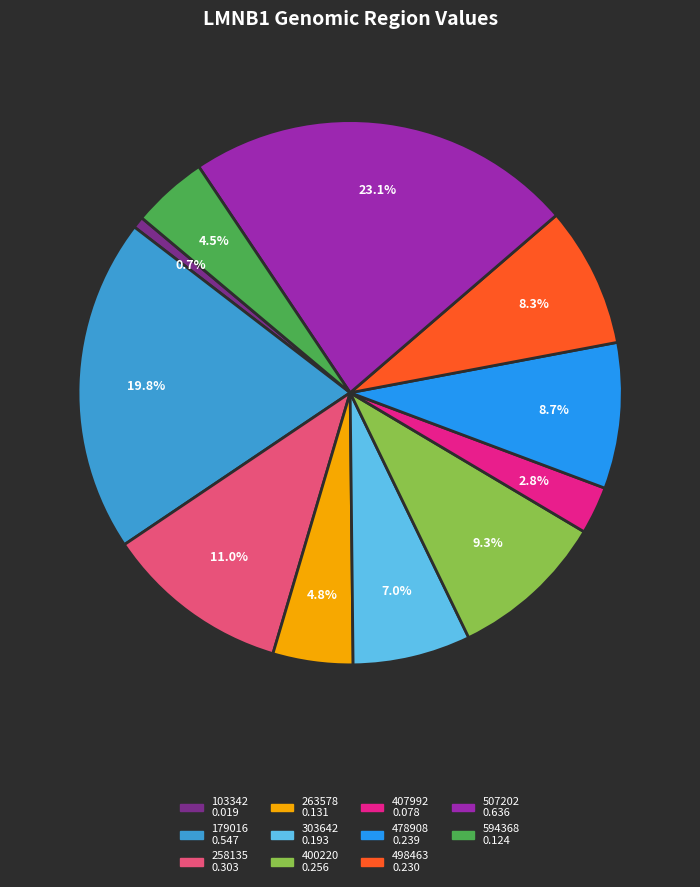

To the nearest percent, what is the average slice percentage?

9%